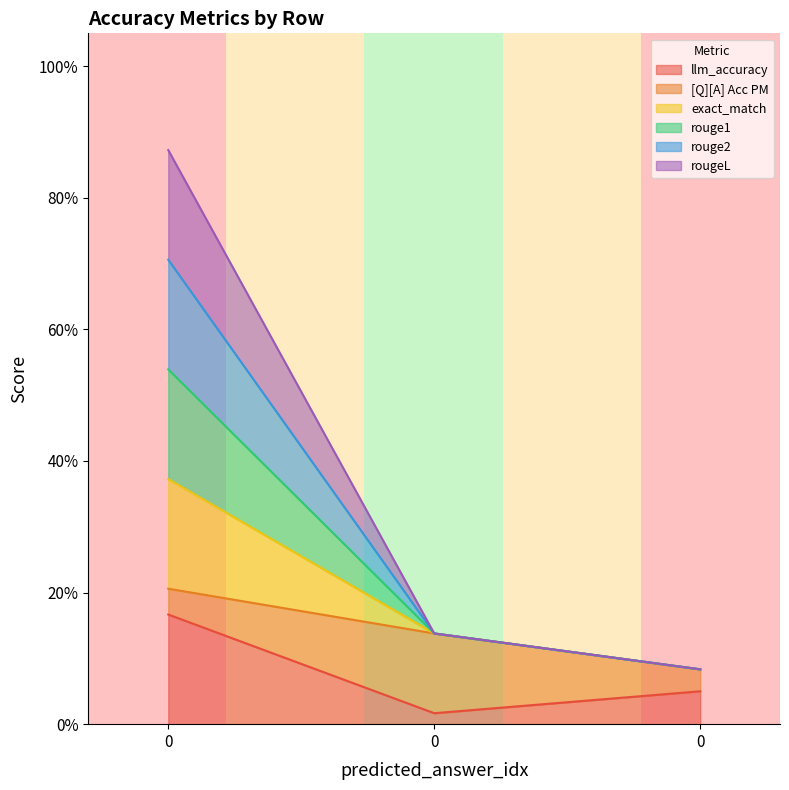

Does the chart display data point markers on the line(s)?

No